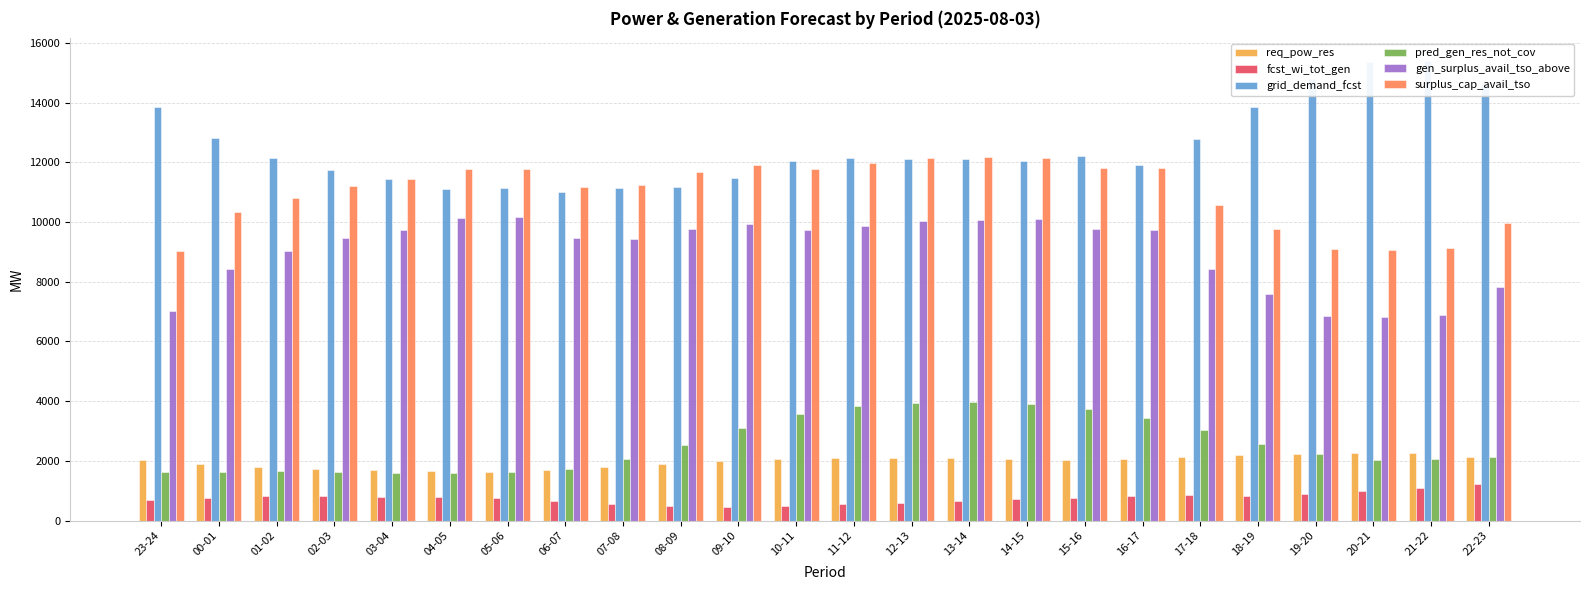

What is the sum of the pred_gen_res_not_cov values at 00-01 and 17-18?

4665